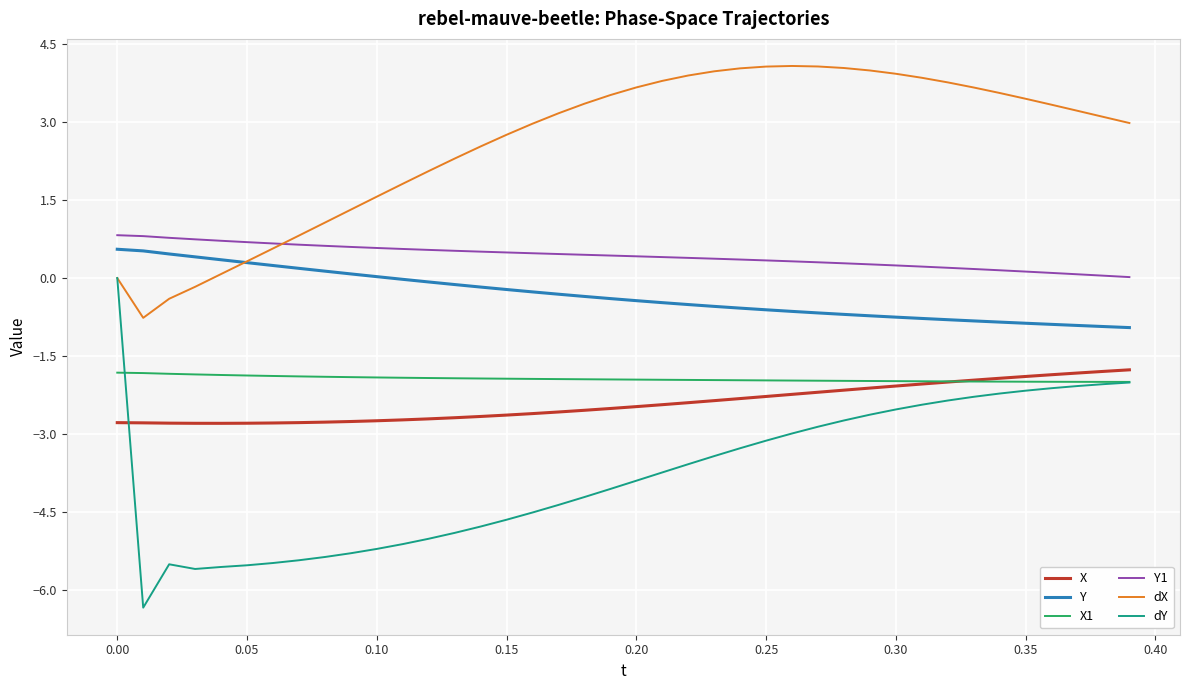

Which series has the widest spread of values?

dY